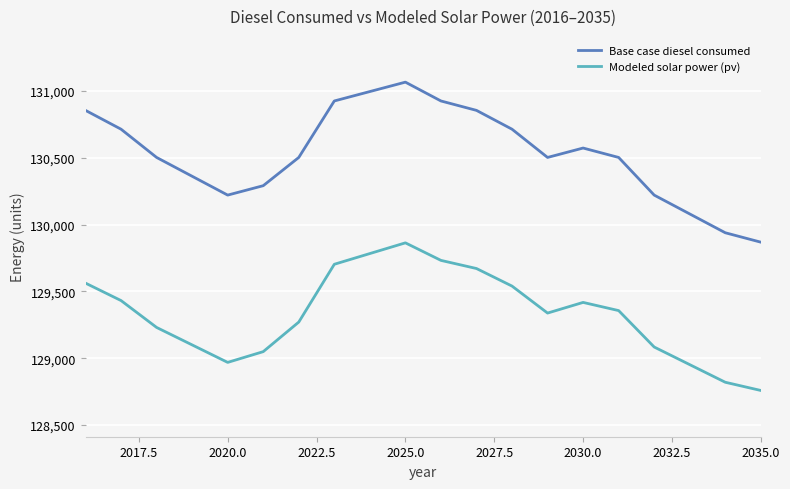

Which series has the widest spread of values?

Base case diesel consumed